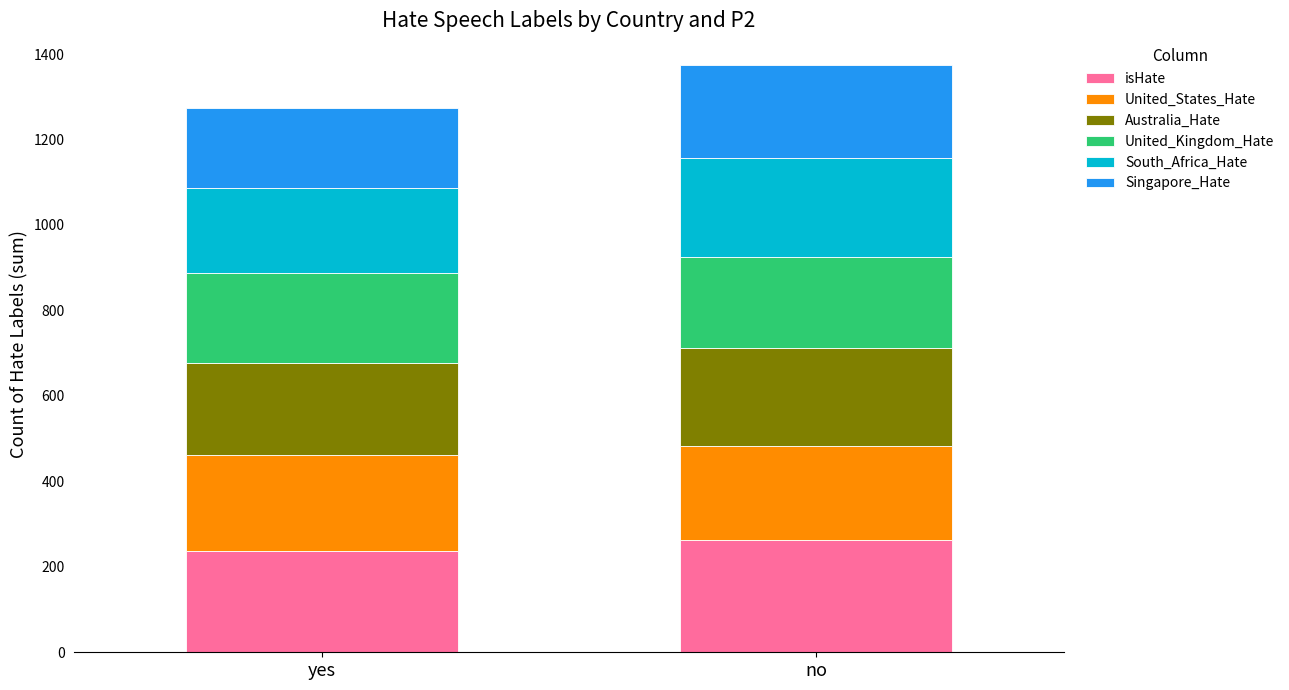

Is it true that isHate equals 237 at yes?

True